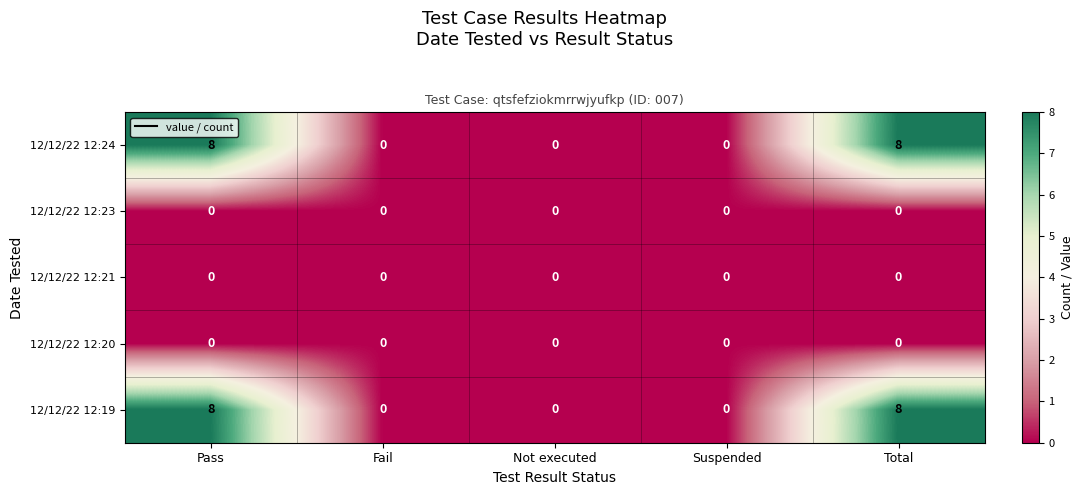

The 12/12/22 12:19 series shows 3 at Suspended. True or false?

False